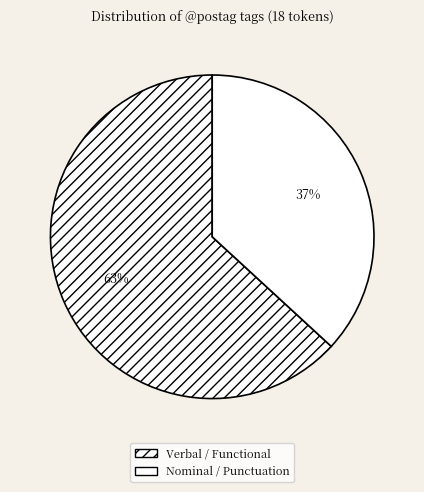

How many slices are in this pie chart?

2